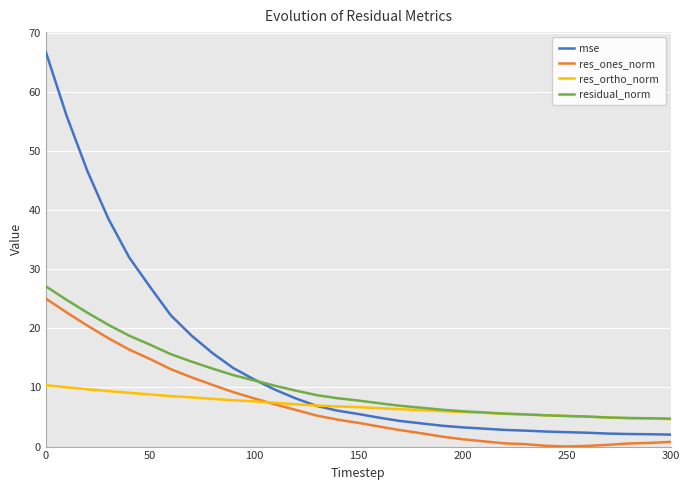

Which series has the largest total across all categories?

mse